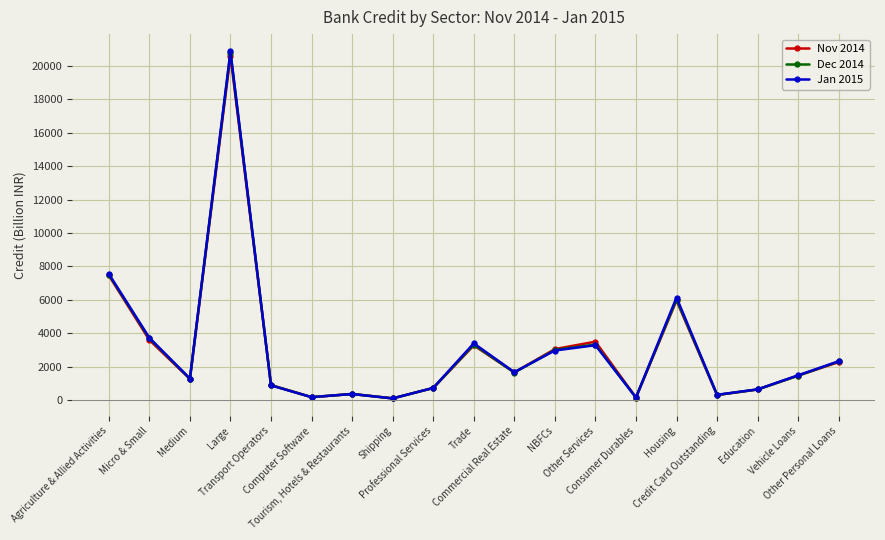

What is the total value across all series at Education?

1893.6